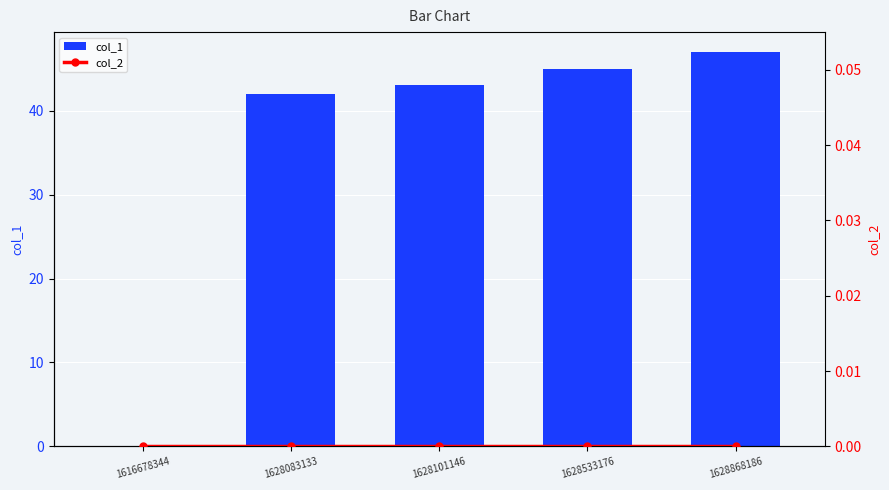

What is the difference between the highest and lowest values at 1628083133?

42